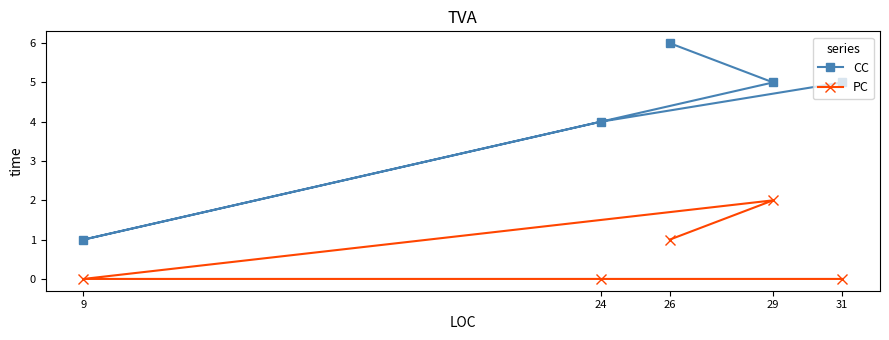

What is the label of the 3rd point from the right?

9